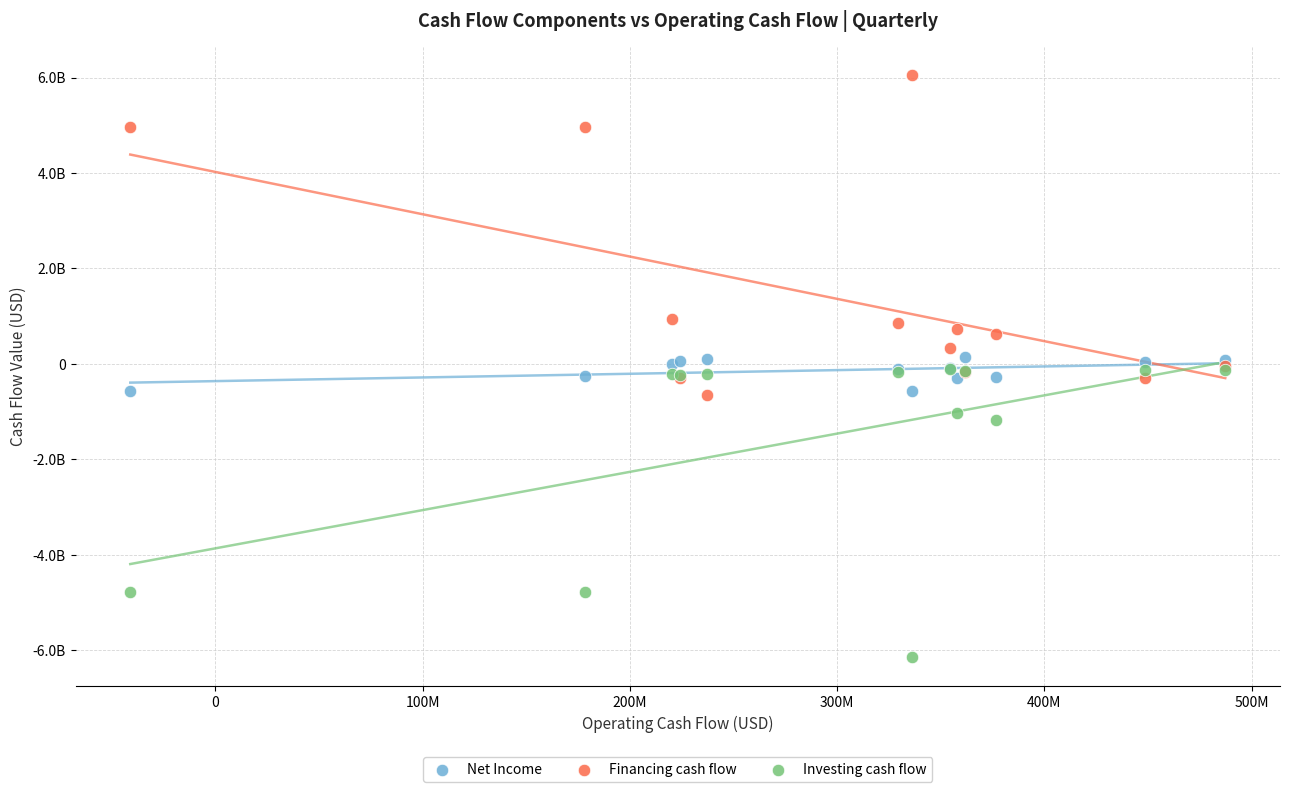

Which series reaches the minimum Y coordinate?

Investing cash flow